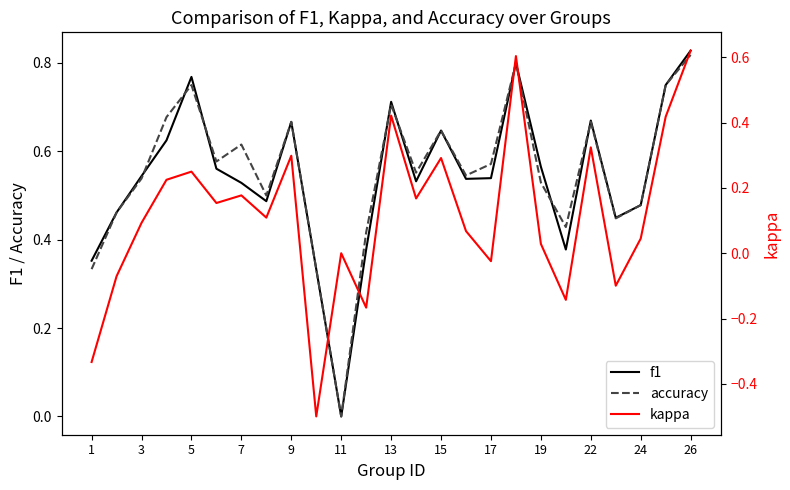

The value of accuracy at 17 is 0.8. True or false?

False